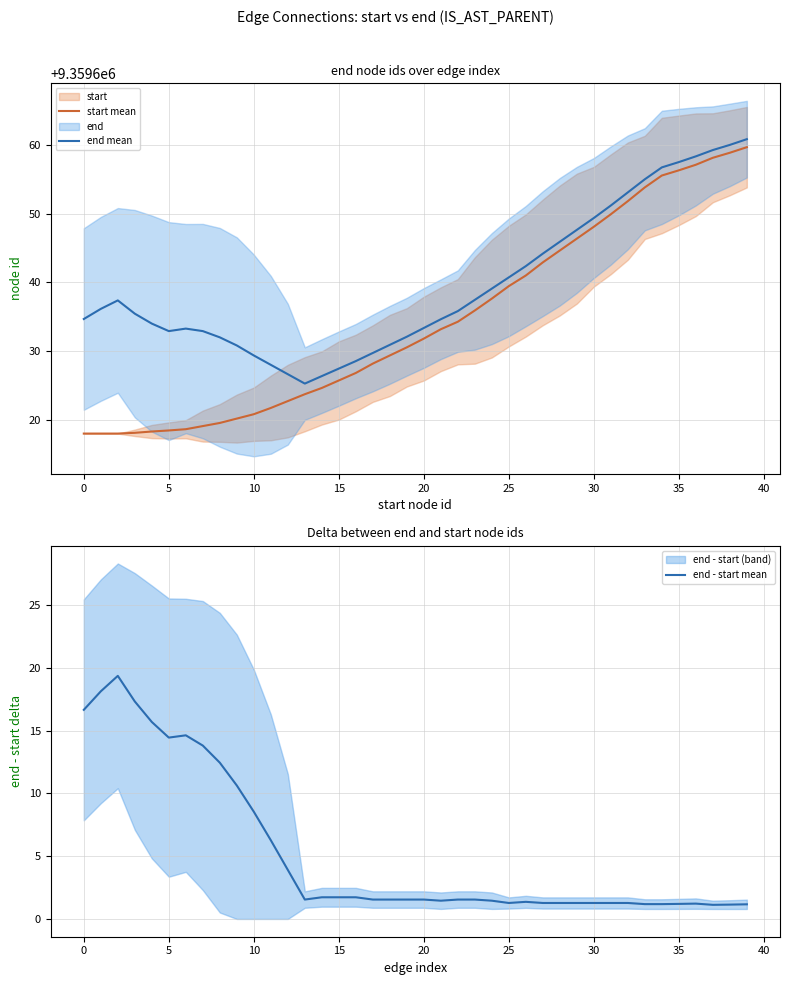

The start mean series shows 14263276.2 at 21. True or false?

False